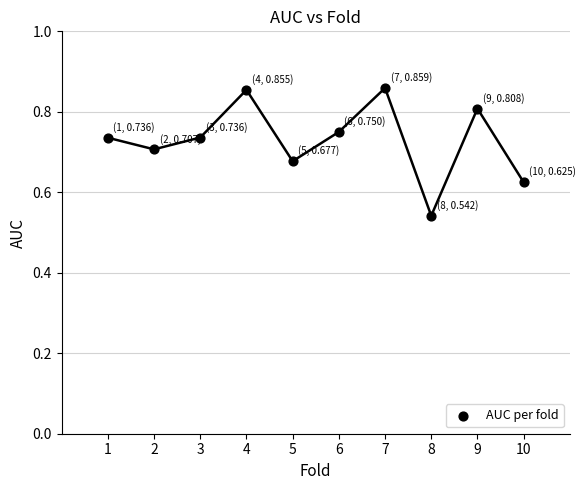

What is the average X value?

5.5